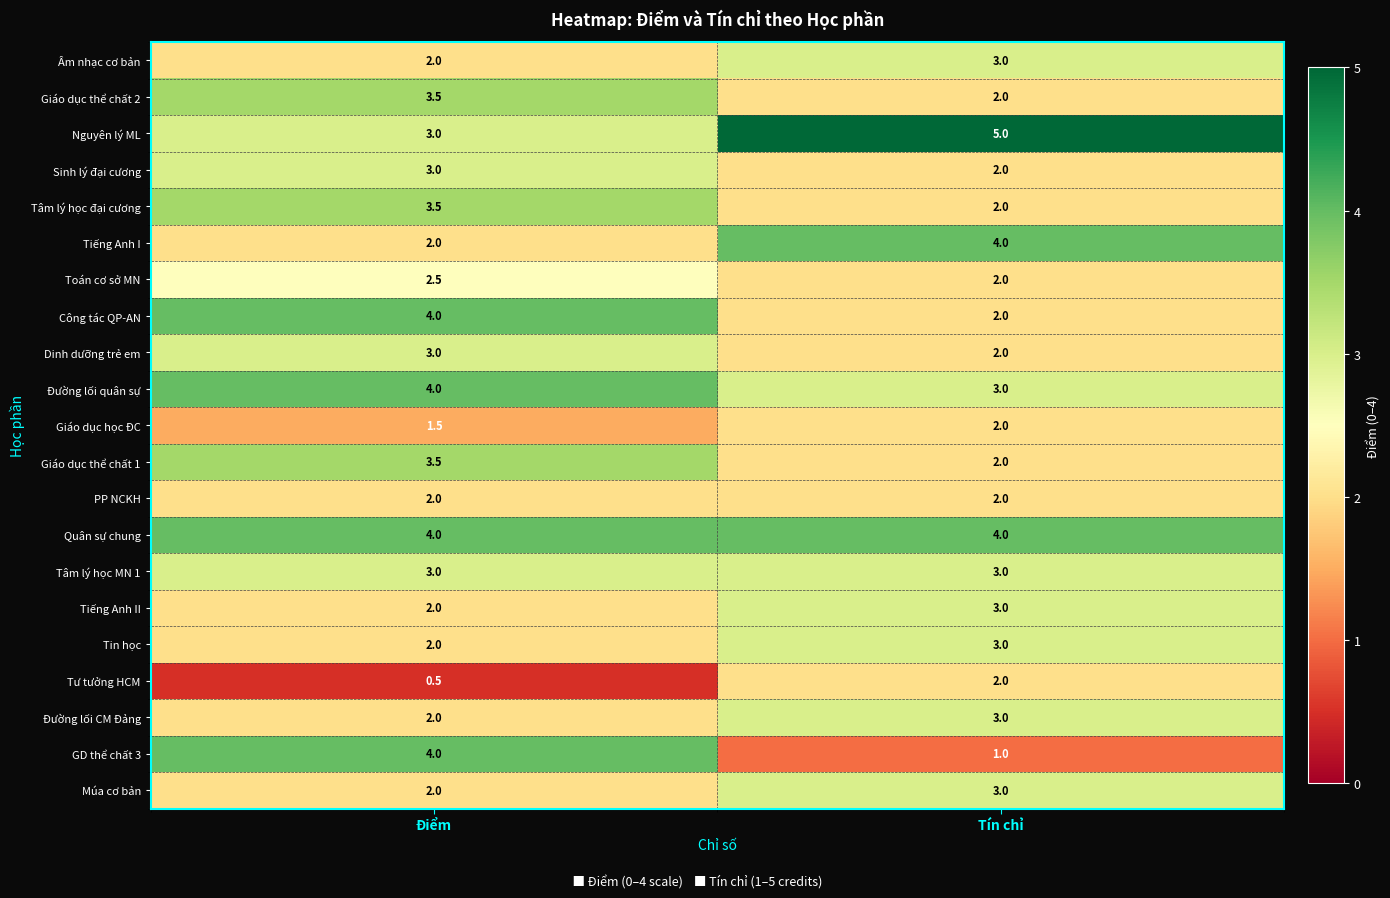

Where is Toán cơ sở MN nearest to the value 2?

Tín chỉ